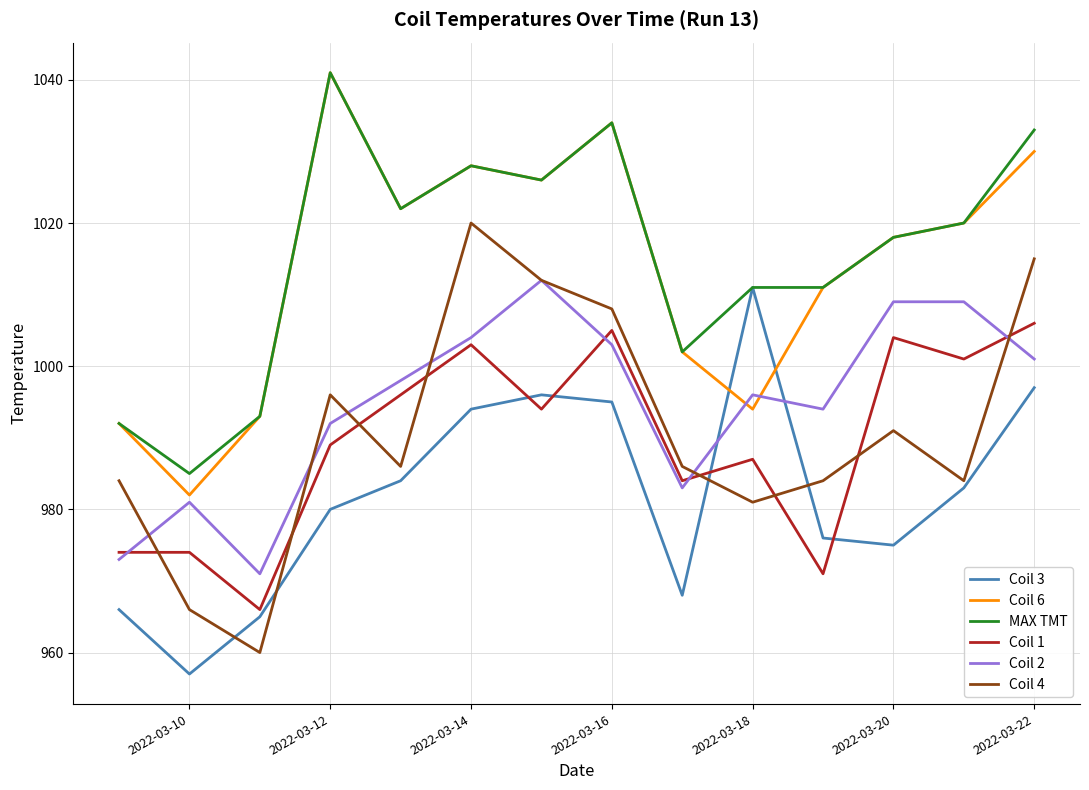

True or false: Coil 6 and Coil 4 intersect in this chart.

False